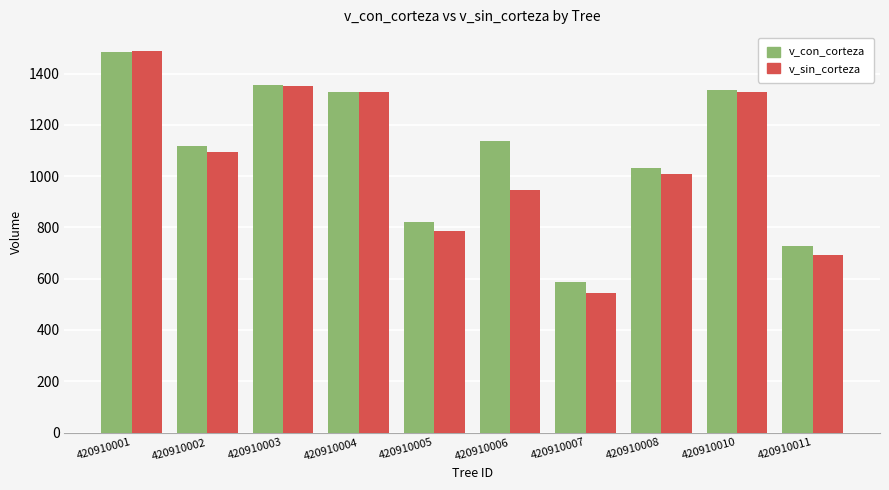

At which category is the sum across all series the highest?

420910001